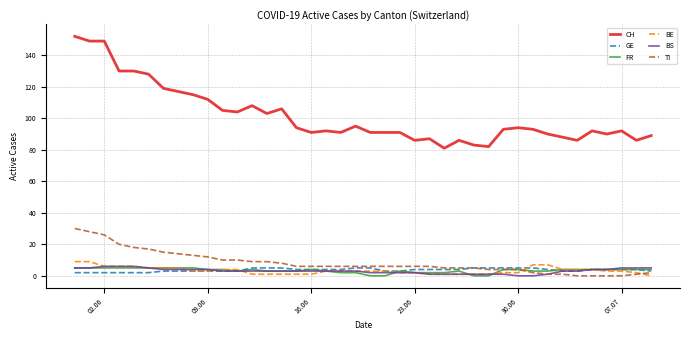

Reading right to left, transcribe all the data shown in this chart.

CH: 89	86	92	90	92	86	88	90	93	94	93	82	83	86	81	87	86	91	91	91	95	91	92	91	94	106	103	108	104	105	112	115	117	119	128	130	130	149	149	152
GE: 3	4	4	4	4	3	3	4	5	5	5	5	5	4	4	4	4	3	3	5	5	4	4	4	4	5	5	5	3	3	3	3	3	3	2	2	2	2	2	2
FR: 4	4	4	4	4	4	4	3	3	4	4	0	0	3	2	2	2	3	0	0	2	2	3	4	3	3	3	4	3	4	4	5	5	5	5	5	5	5	5	5
BE: 0	2	3	3	4	4	4	7	7	2	2	1	1	1	1	1	2	2	3	3	3	3	3	1	1	1	1	1	4	4	3	3	5	5	5	6	6	6	9	9
BS: 5	5	5	4	4	3	3	1	0	0	1	1	1	1	1	1	2	2	2	2	3	3	3	3	3	3	3	3	3	3	4	4	4	4	5	6	6	6	5	5
TI: 2	1	0	0	0	0	1	1	2	4	4	4	5	5	5	6	6	6	6	6	6	6	6	6	6	8	9	9	10	10	12	13	14	15	17	18	20	26	28	30